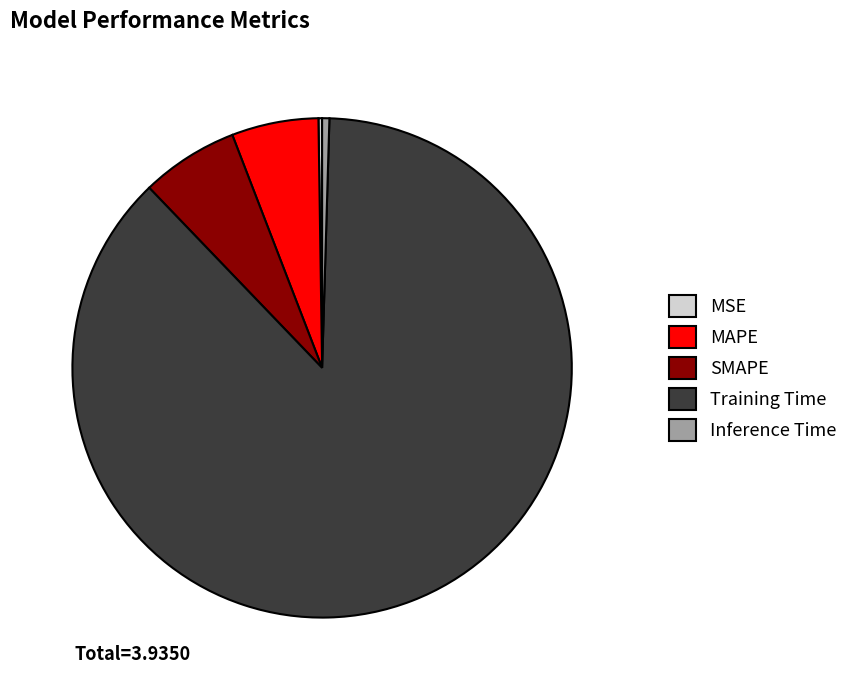

Is there a majority slice in this chart?

Yes